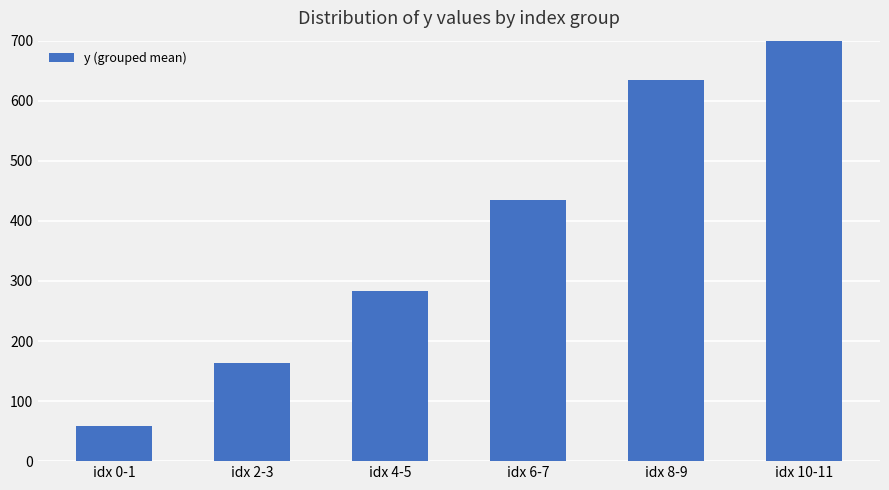

Read the value at idx 4-5.

282.8